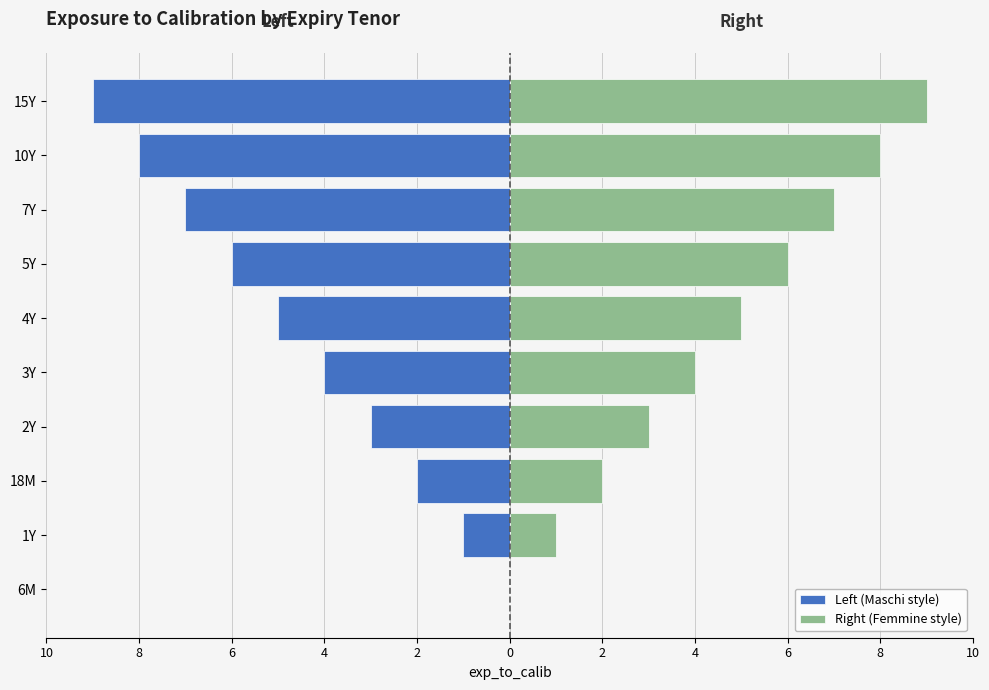

Between 6M and 4Y, which is larger?

6M